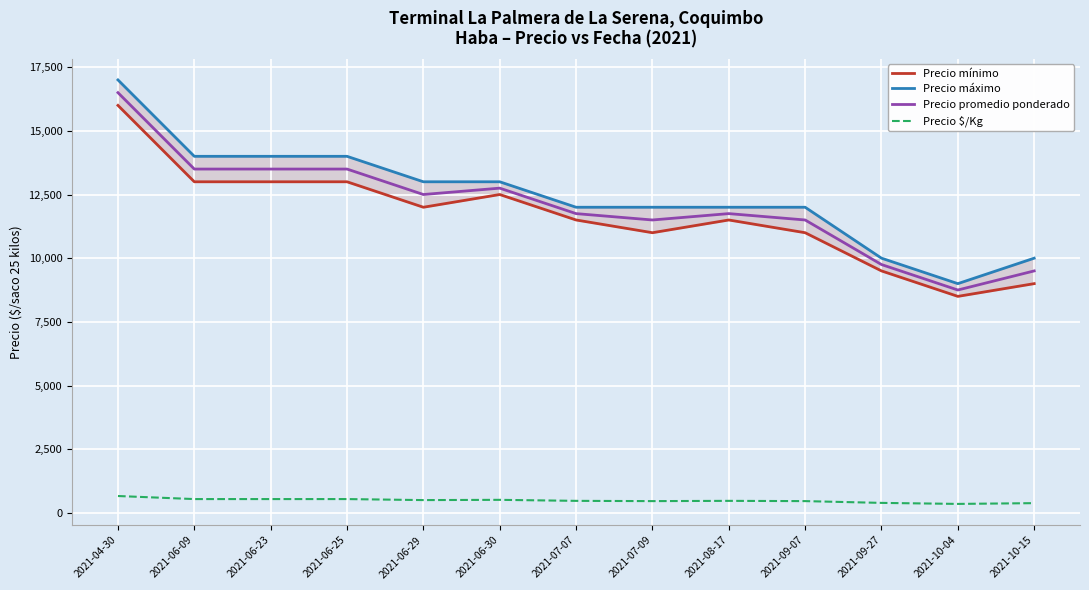

The Precio $/Kg series shows 174 at 2021-09-07. True or false?

False